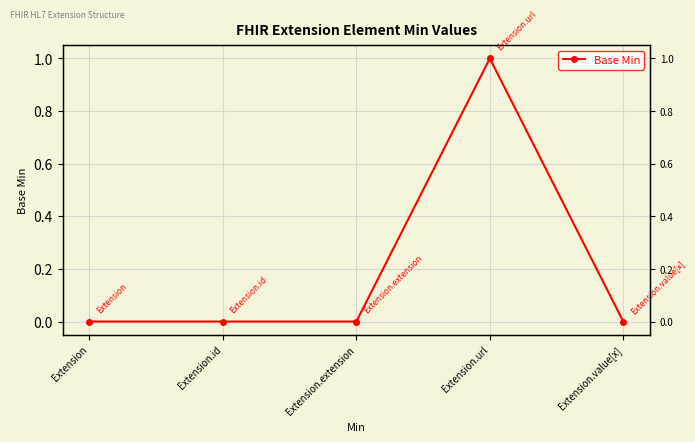

Which label corresponds to the largest value in the chart?

Extension.url